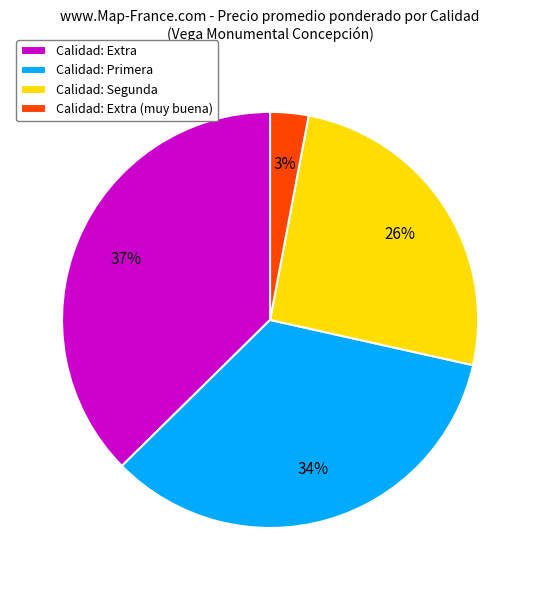

To the nearest percent, what portion does Calidad: Segunda represent?

26%